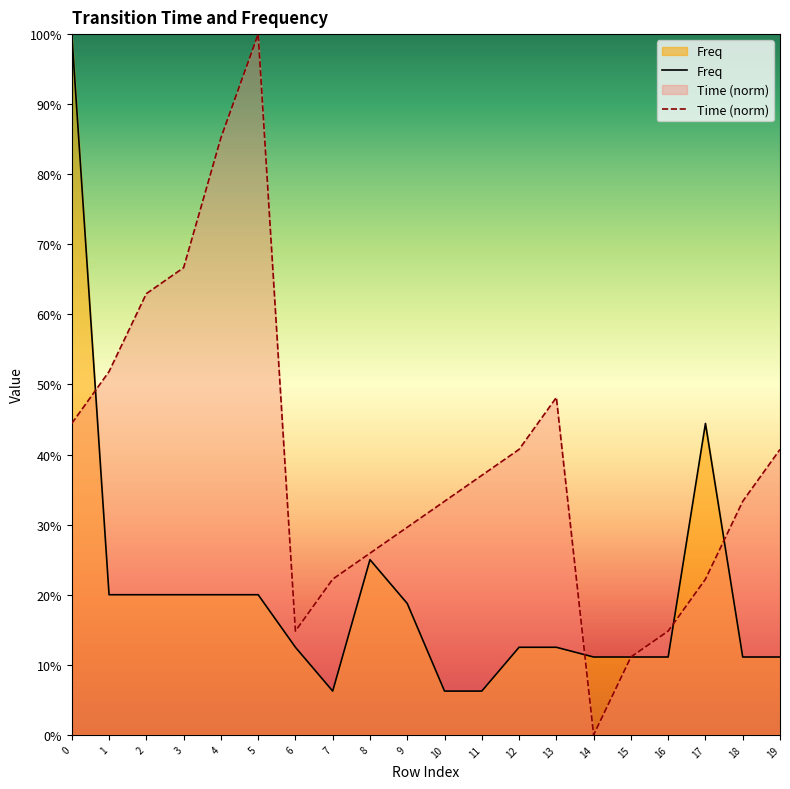

True or false: Freq has a value of 0.2 at 3.

True